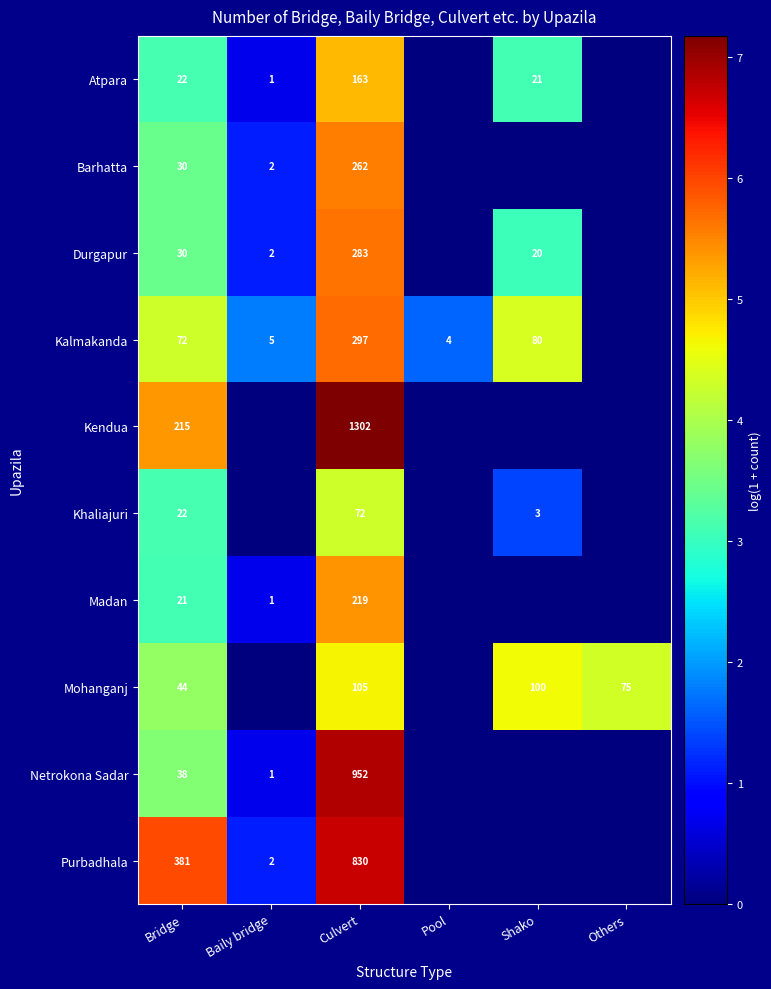

The value of Madan at Baily bridge is 1. True or false?

True